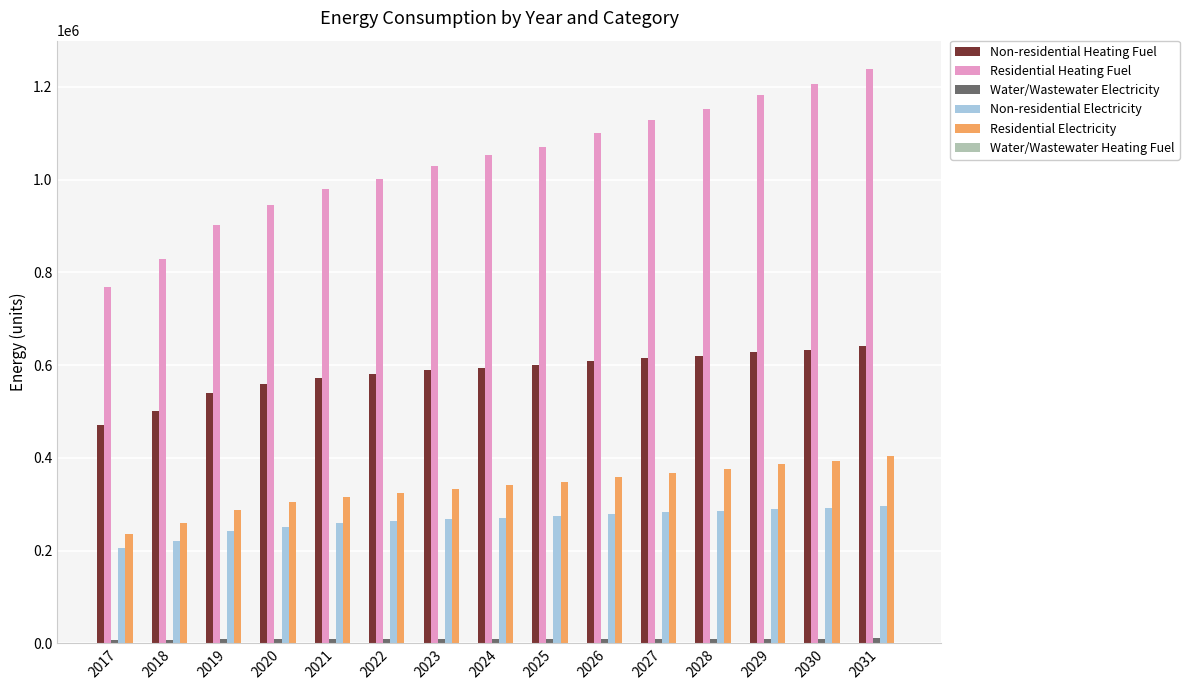

What is the difference between the maximum and minimum values in the Residential Electricity series?

168379.6